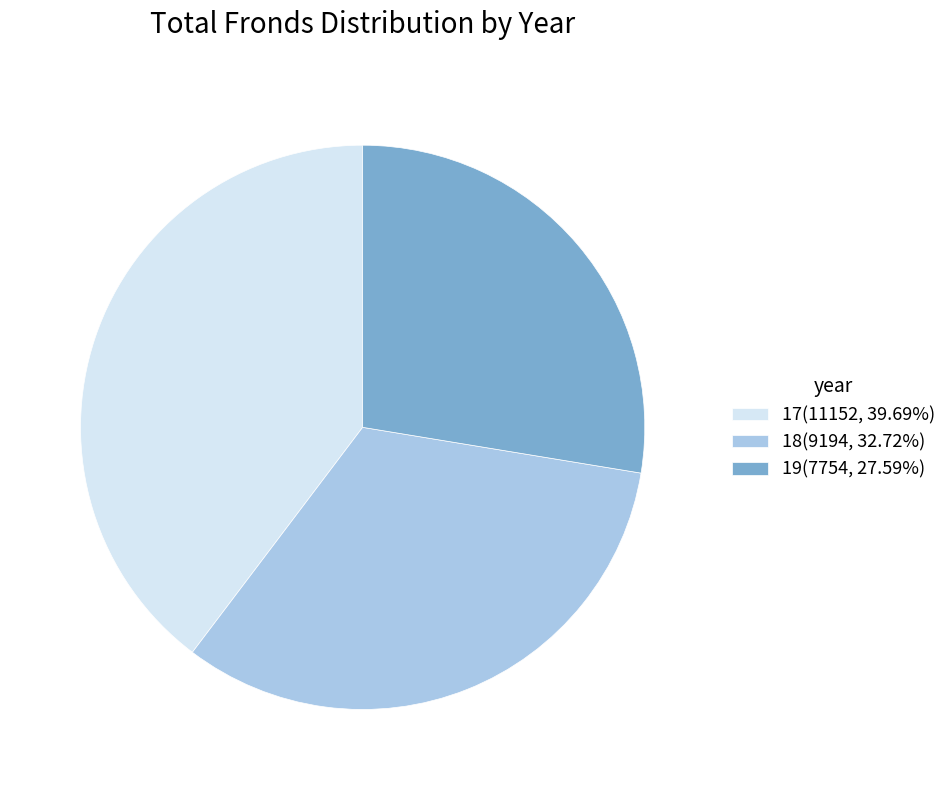

Which slice is the largest?

17